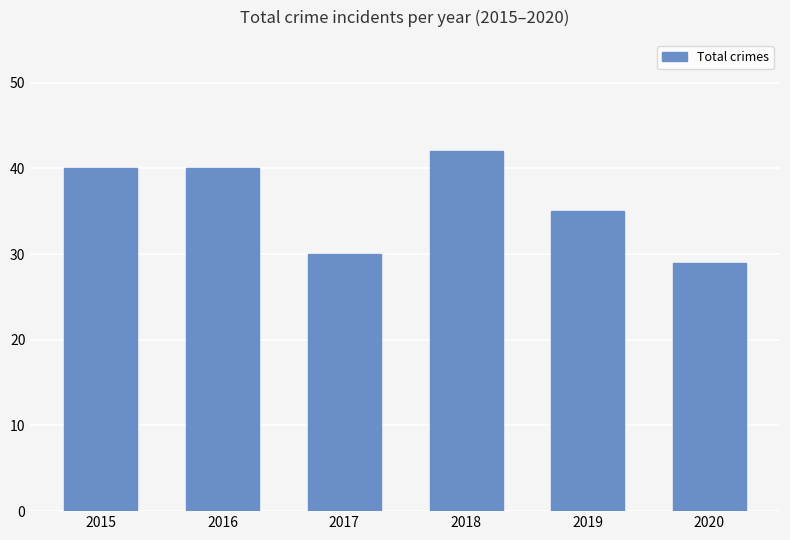

What is the approximate value at 2015?

40